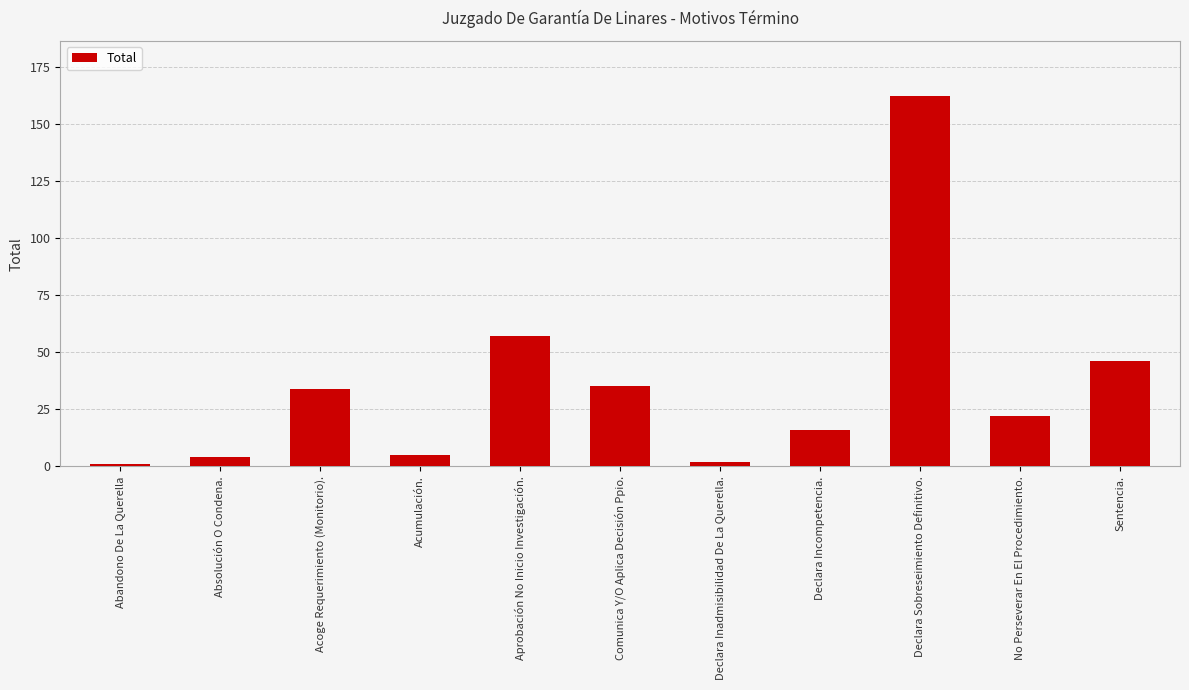

What is the sum of all values?

384